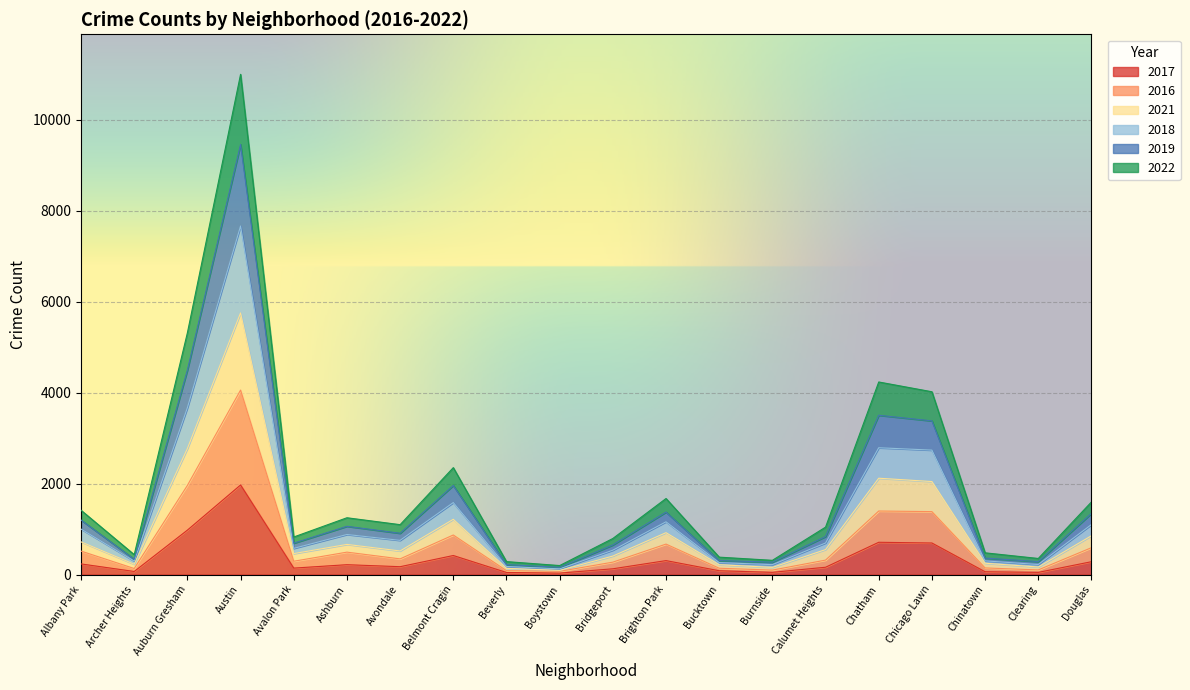

What are all the series names shown in the legend?

2017, 2016, 2021, 2018, 2019, 2022